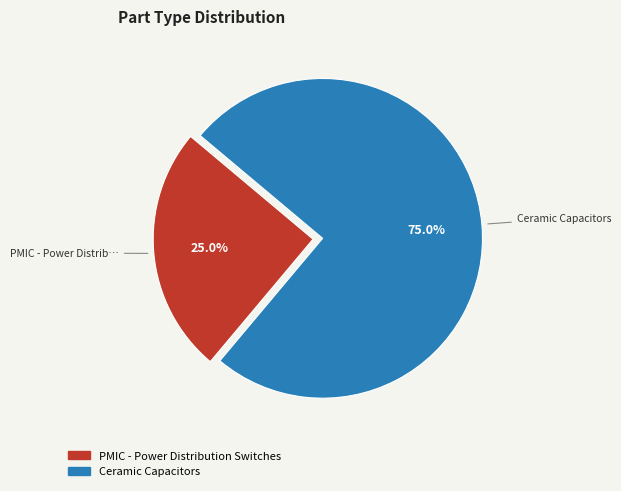

To the nearest percent, what is the difference between the PMIC - Power Distribution Switches and Ceramic Capacitors slice percentages?

50%